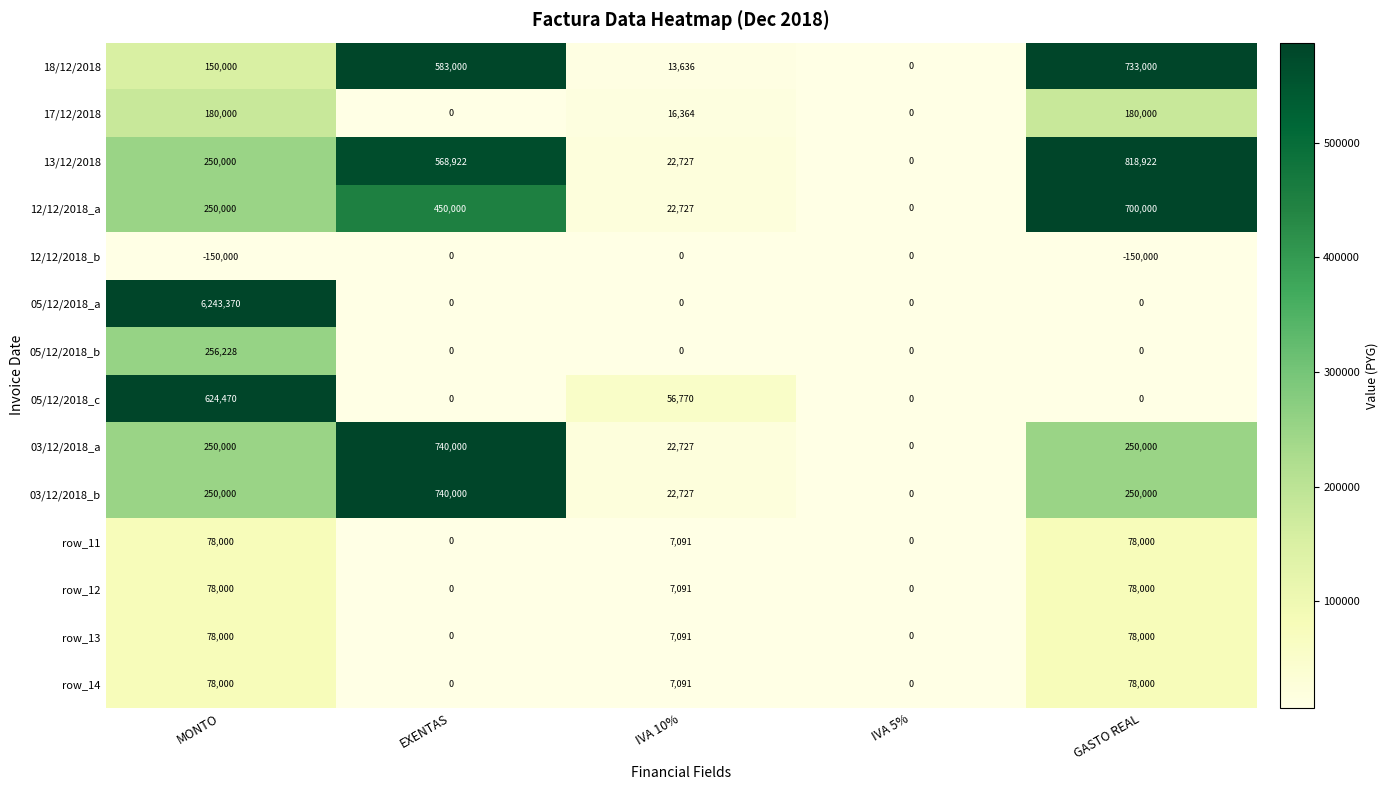

Rank the categories by 13/12/2018 value from highest to lowest.

GASTO REAL, EXENTAS, MONTO, IVA 10%, IVA 5%